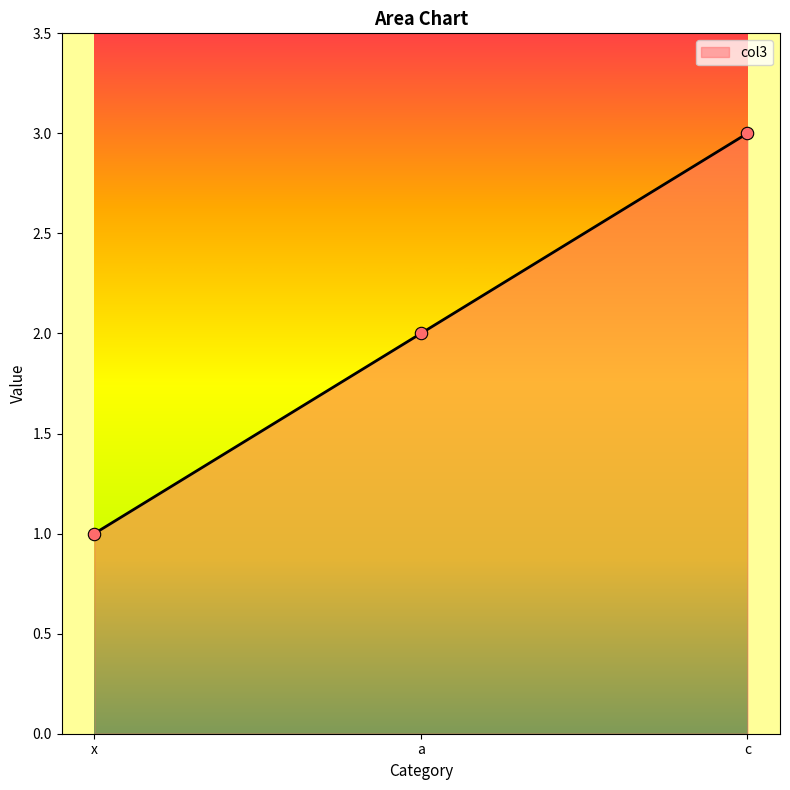

Between c and x, which is larger?

c